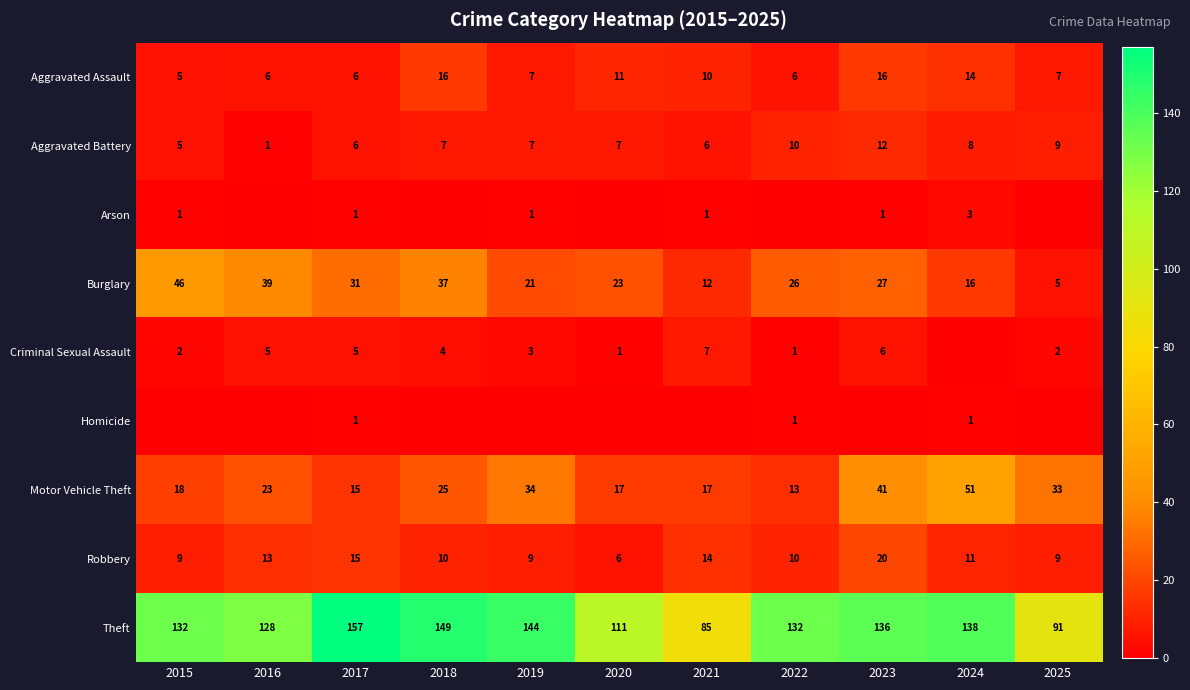

What is the total value across all series at 2018?

248